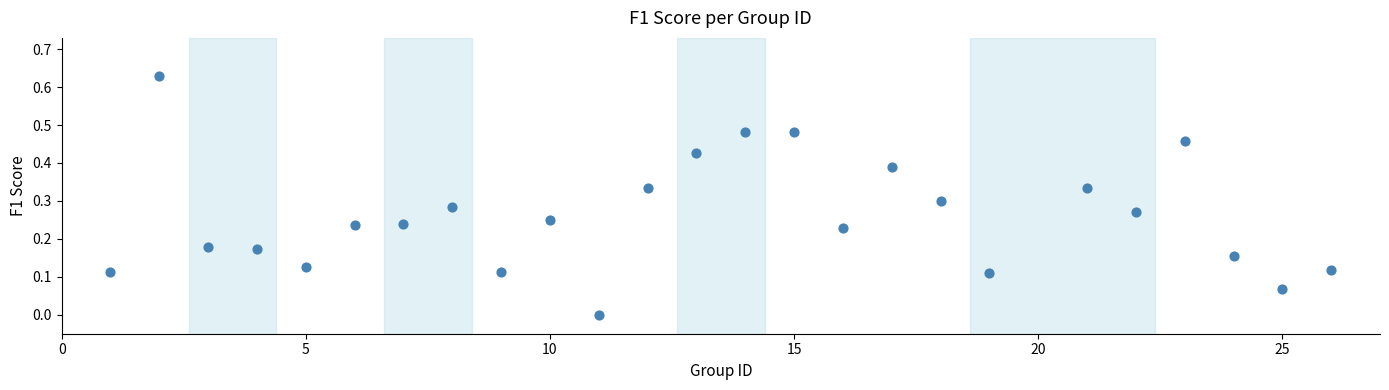

What is the range of X values (max minus min)?

25.0